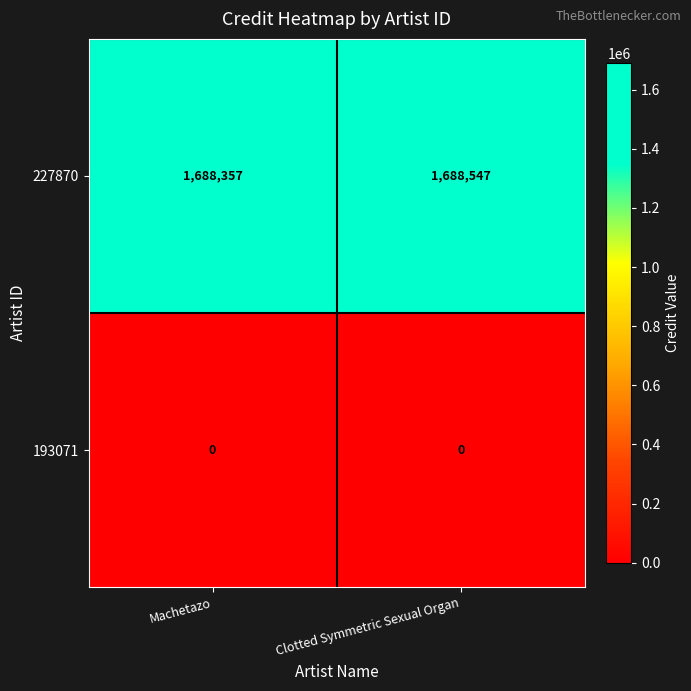

The value of 227870 at Machetazo is 2513046. True or false?

False